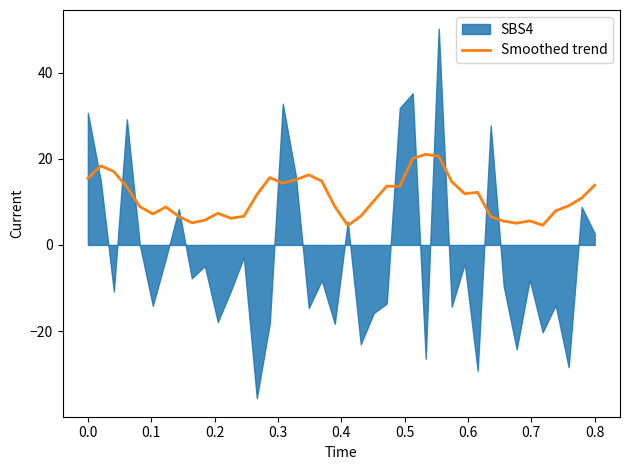

What is the highest value of the Smoothed trend series?

21.0